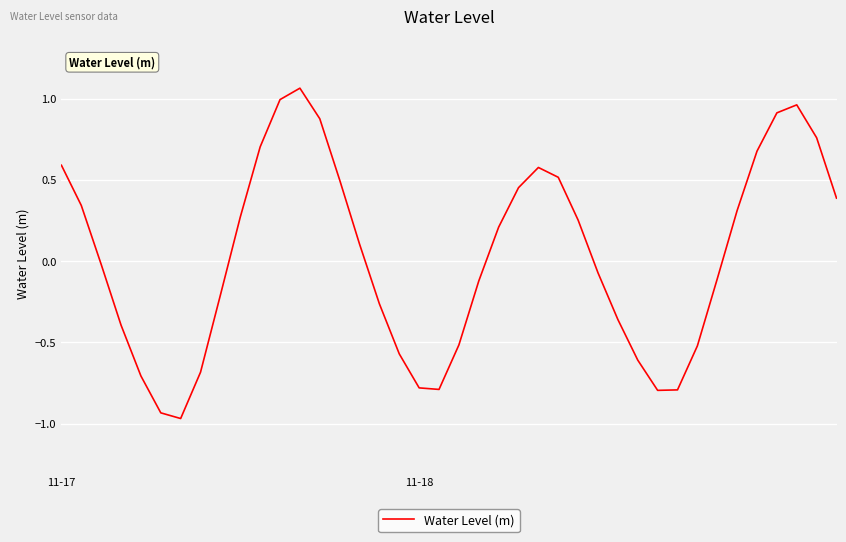

How many positive values are there?

20